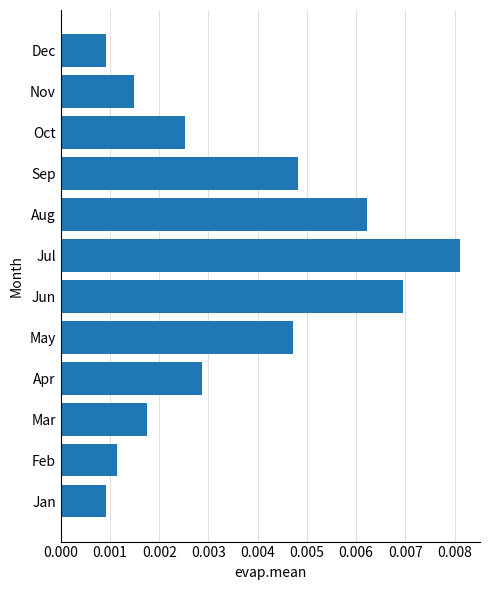

Count the values in the range 0 to 1.

12